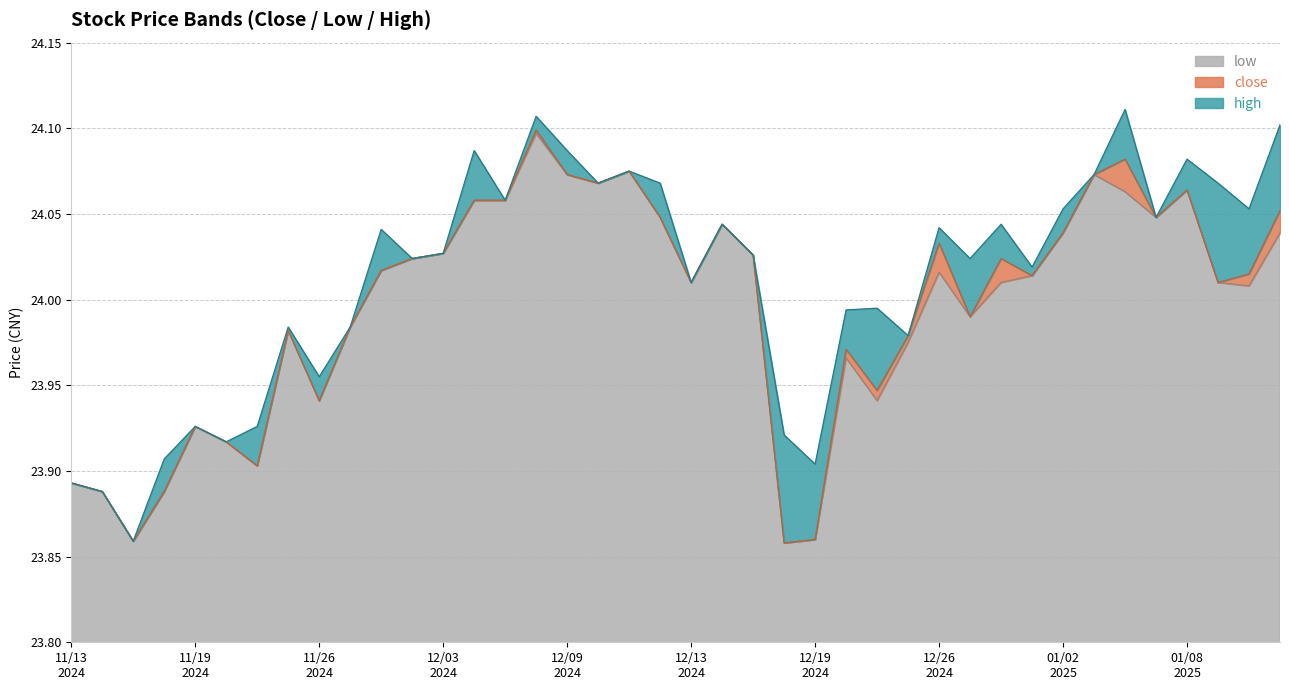

True or false: high and low intersect in this chart.

False